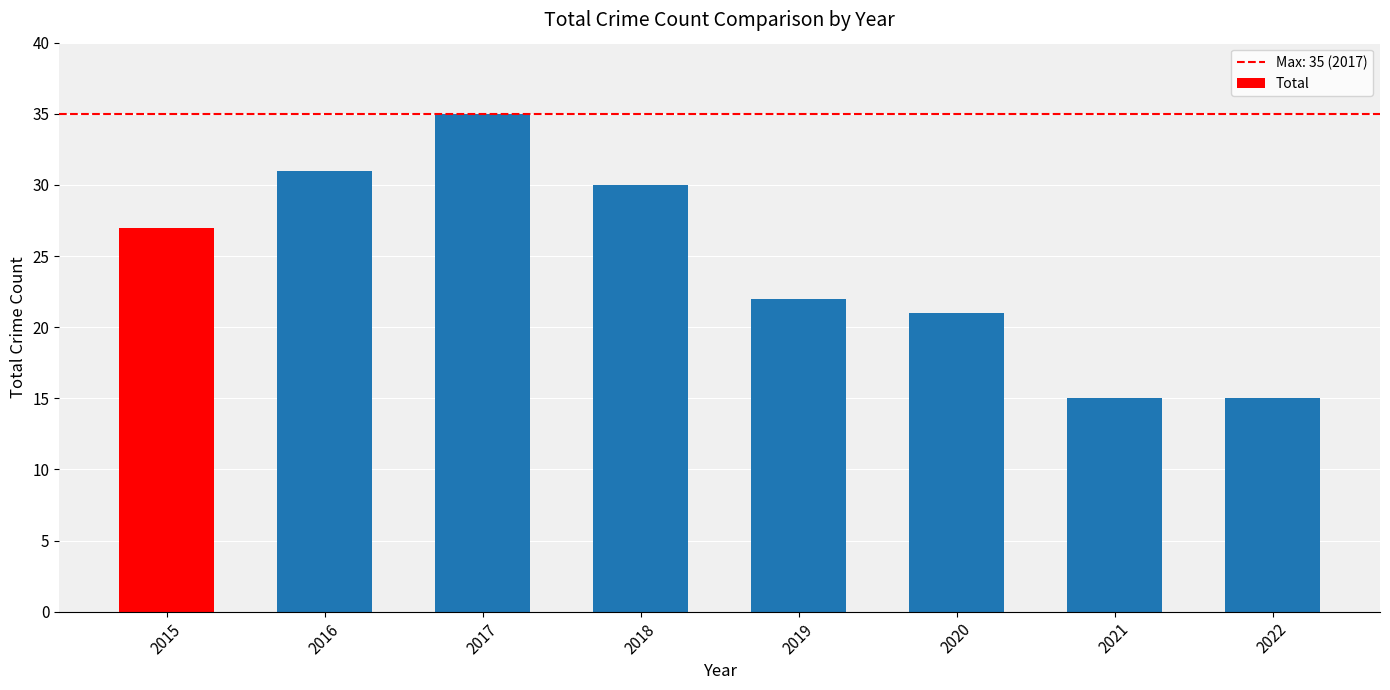

Approximately how many times larger is the value at 2017 compared to 2018?

1.2